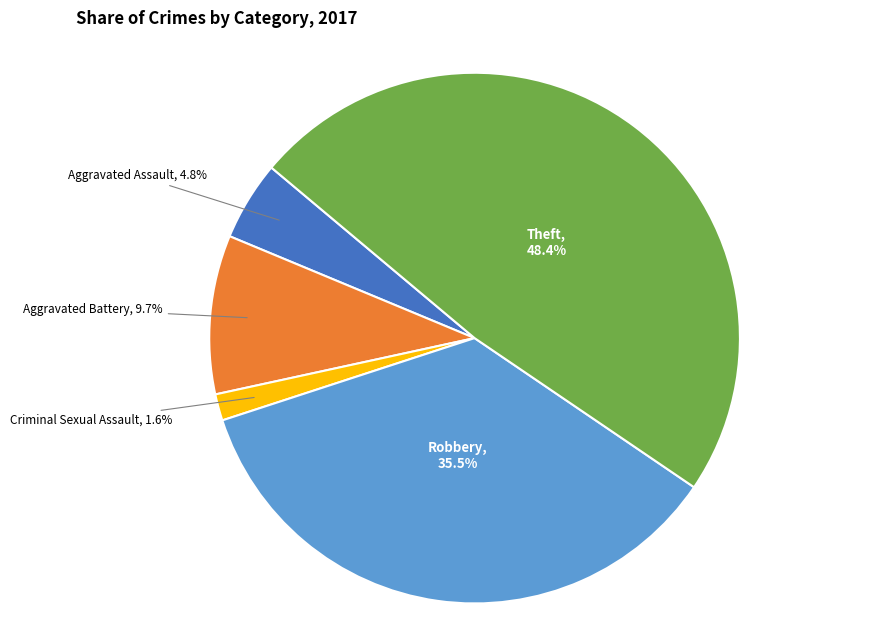

Combined, do Criminal Sexual Assault and Aggravated Battery account for over 50%?

No